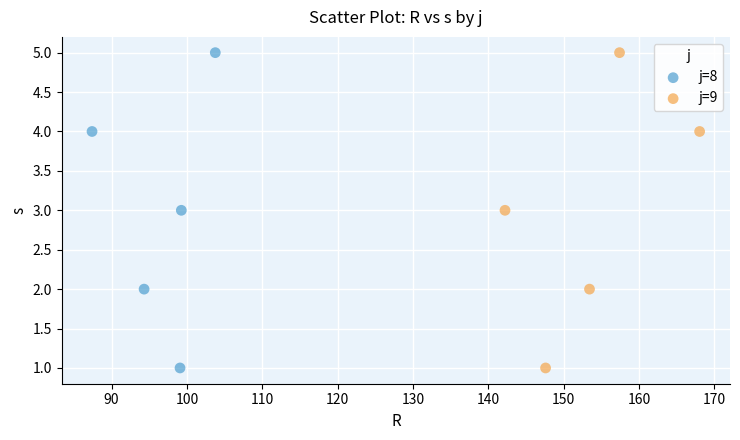

What are all the series names shown in the legend?

j=8, j=9